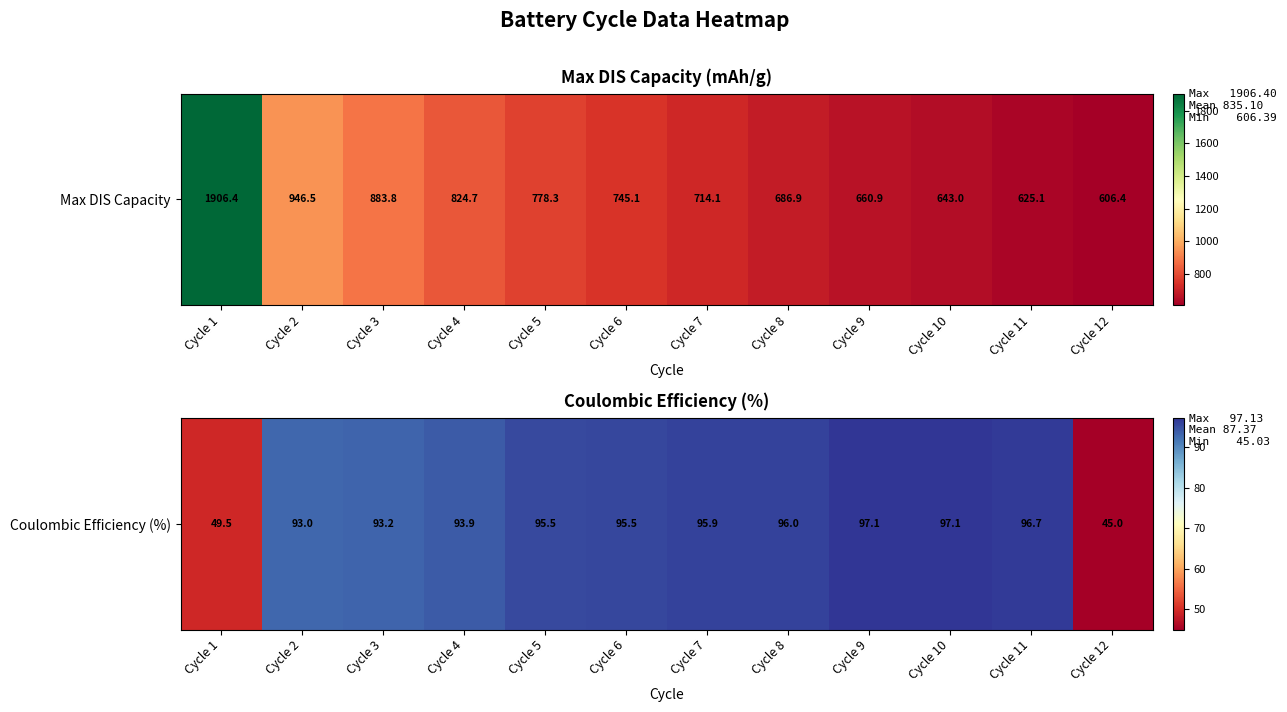

What is the approximate value at Cycle 10?

97.1